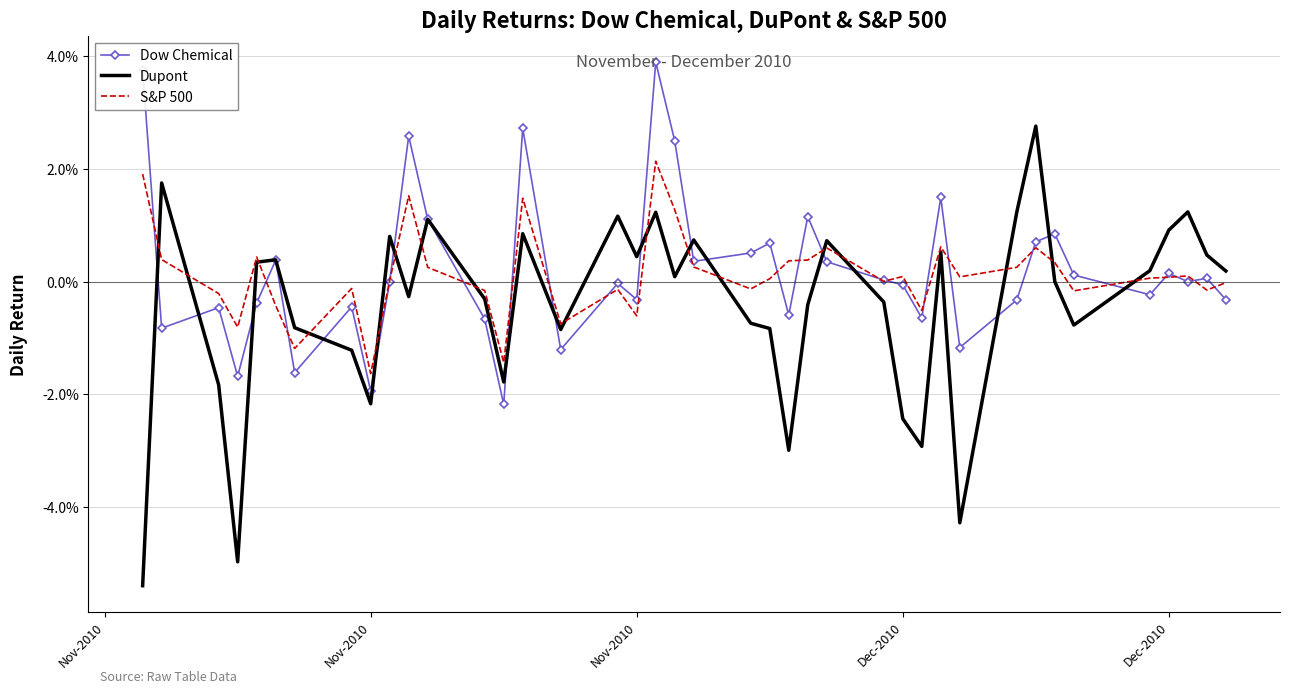

What are all the series names shown in the legend?

Dow Chemical, Dupont, S&P 500